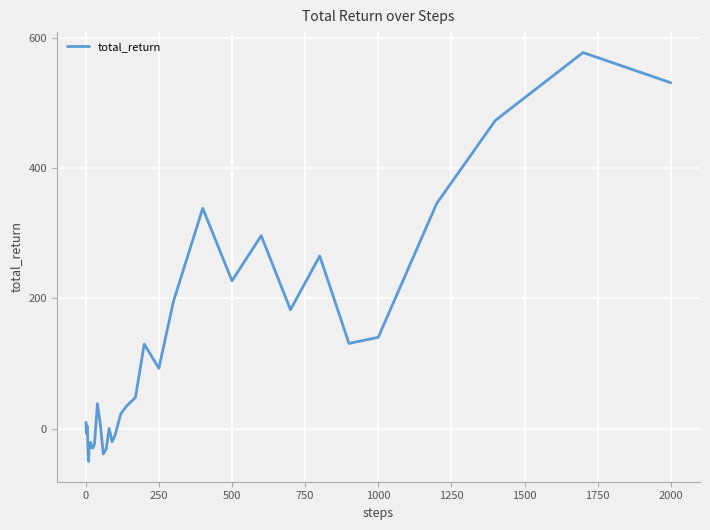

What is the greatest value displayed?

577.5